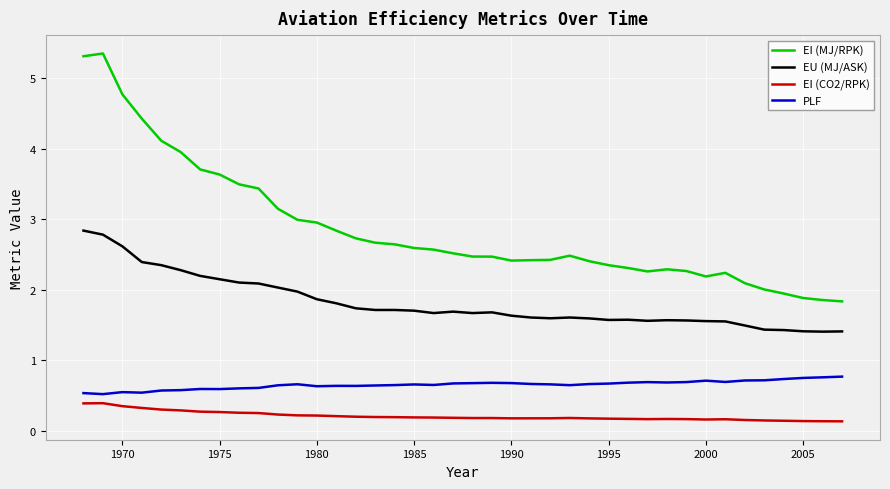

How many series are shown in this chart?

4